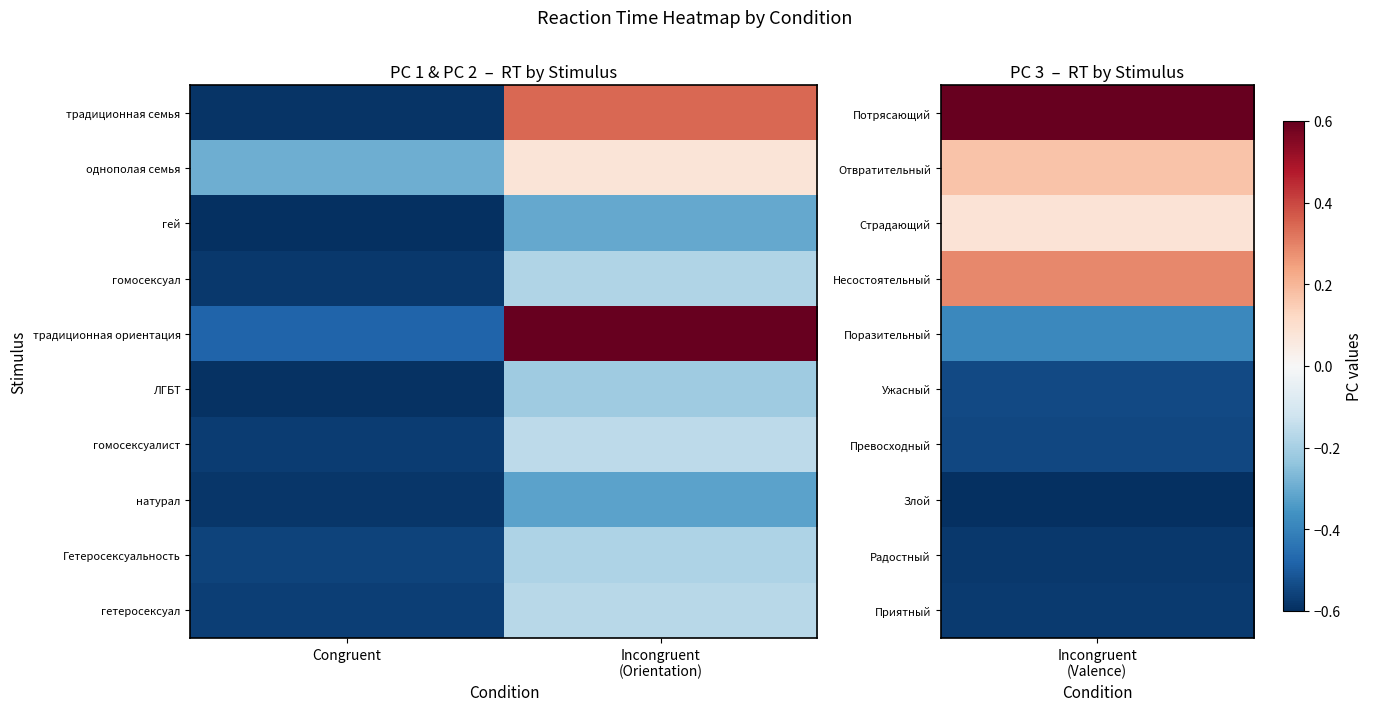

At how many categories does at least one series exceed 0?

1